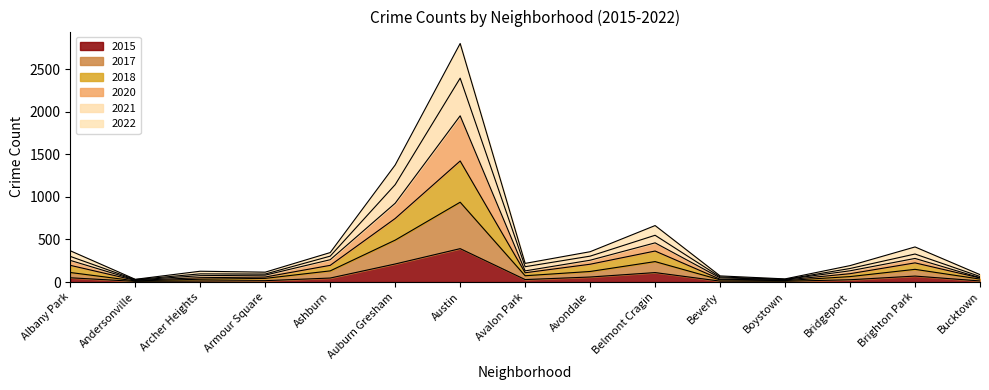

What value does the 2021 series have at Armour Square, to the nearest 100?

100